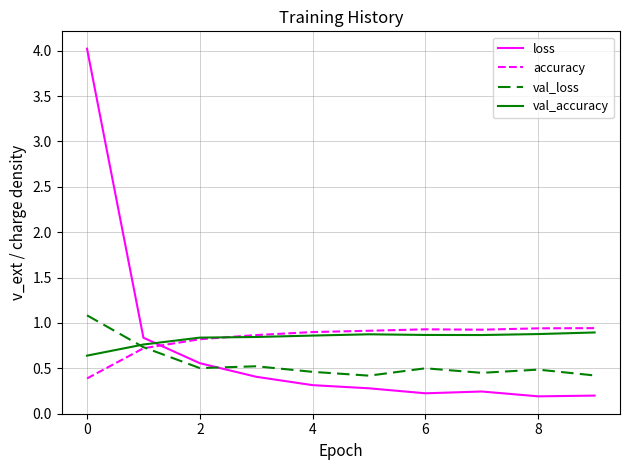

Which series has the largest range (max minus min)?

loss